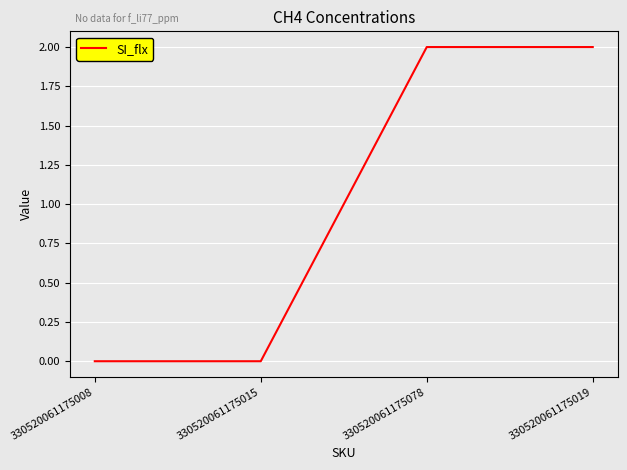

What is the ratio of the value at 330520061175019 to the value at 330520061175078?

1.0